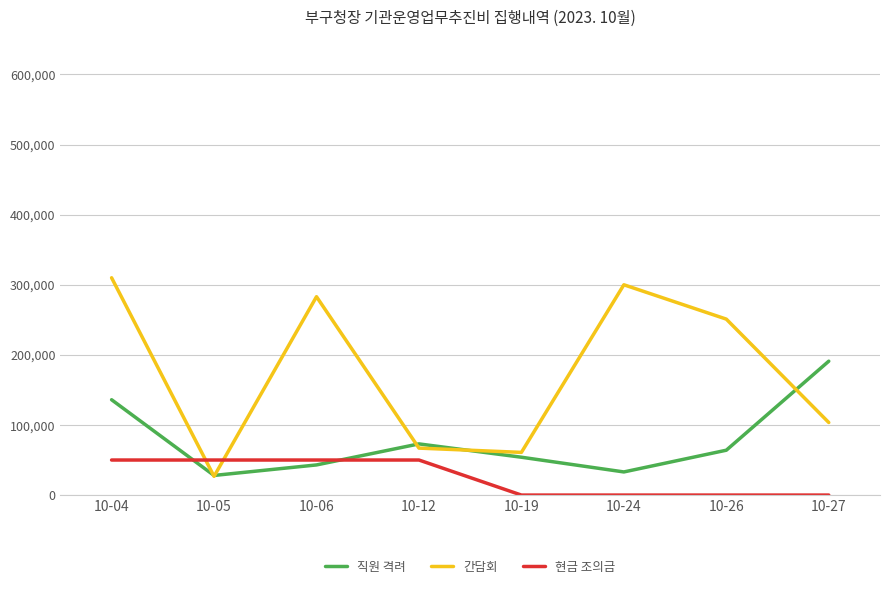

How many values in the 직원 격려 series are below 64000?

4